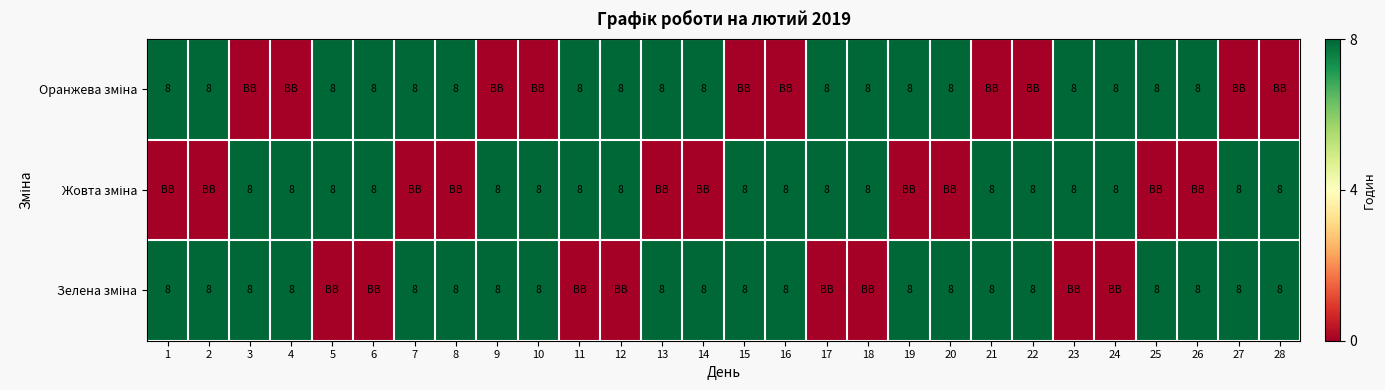

What is the highest value of the Зелена зміна series?

8